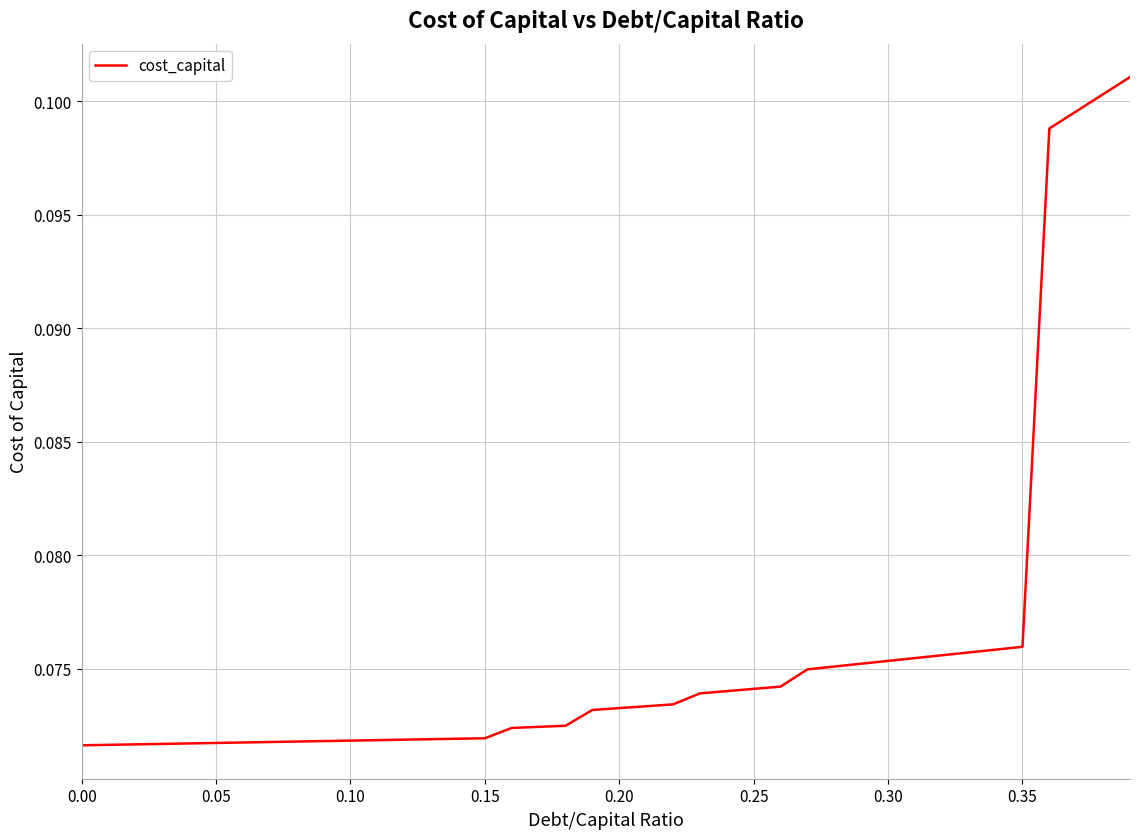

How many lines are shown in the chart?

1